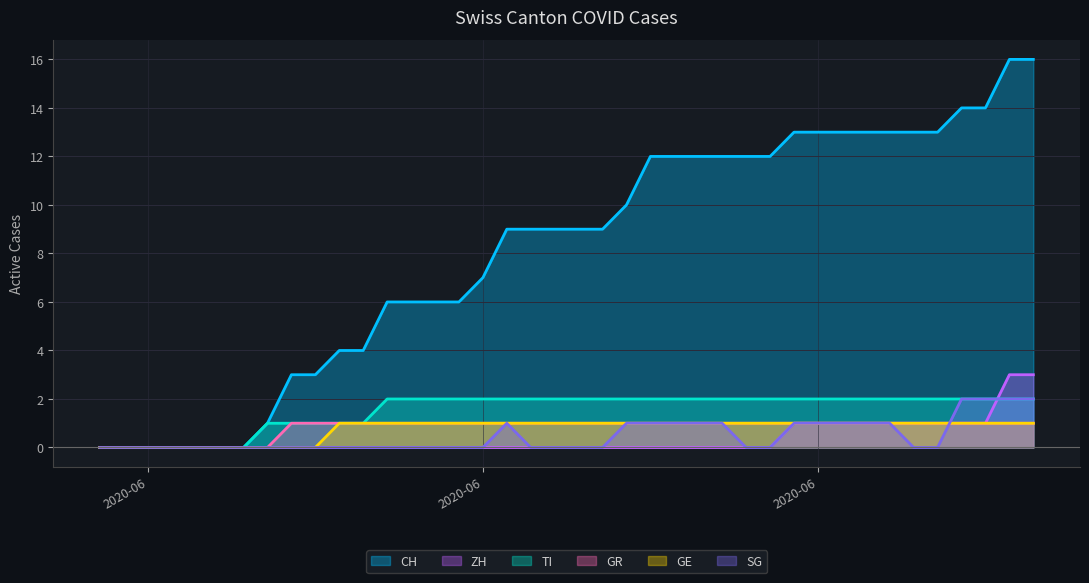

Count the GR values in the range 1 to 2.

32